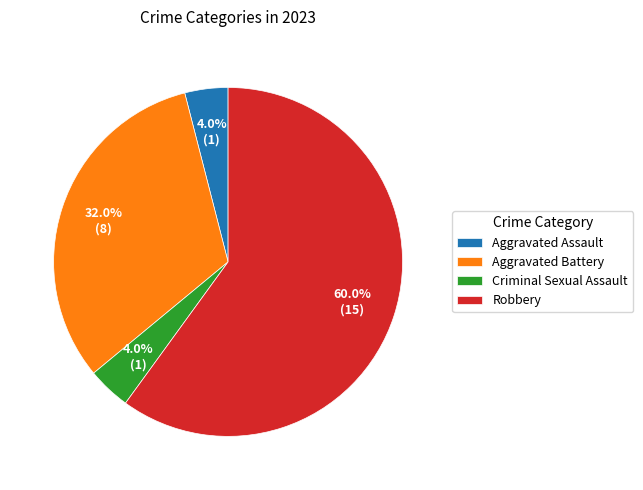

Is it true that Aggravated Battery is 32% of the pie?

True